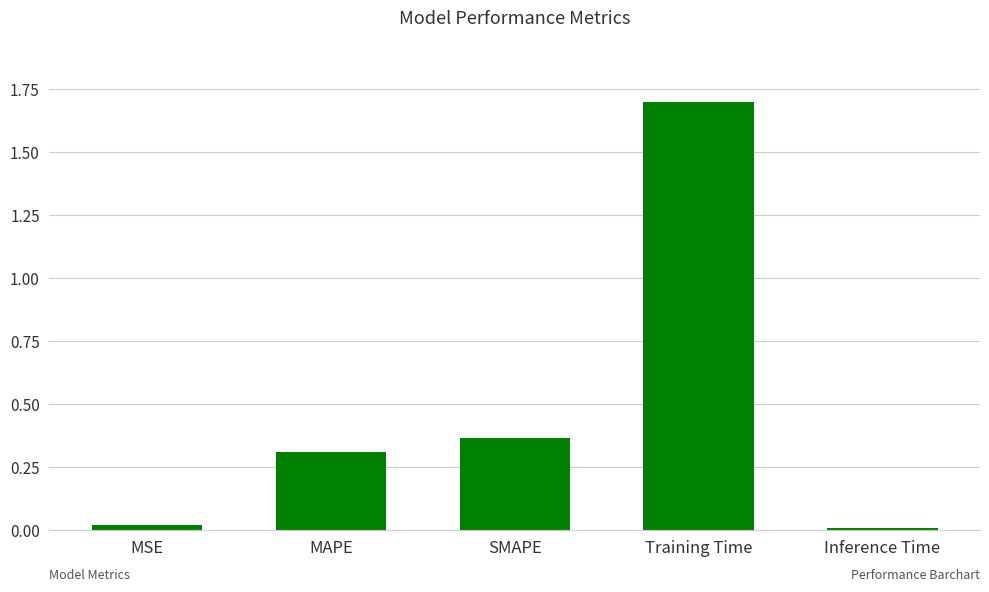

The value at SMAPE is 0.2. True or false?

False